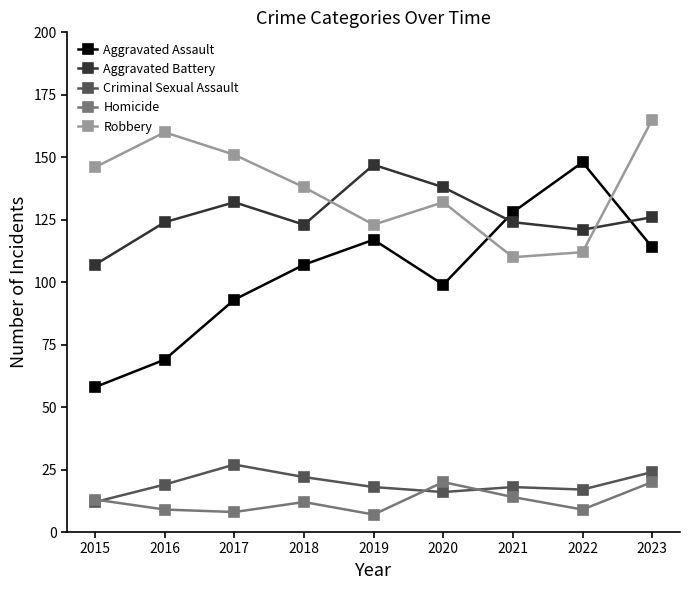

The value of Criminal Sexual Assault at 2021 is 18. True or false?

True